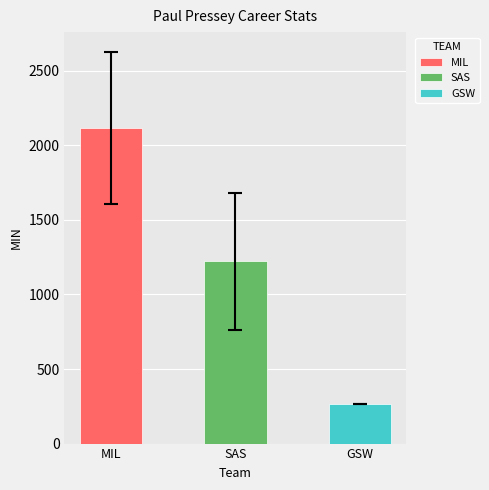

The Age series shows 45 at 1984-1985. True or false?

False